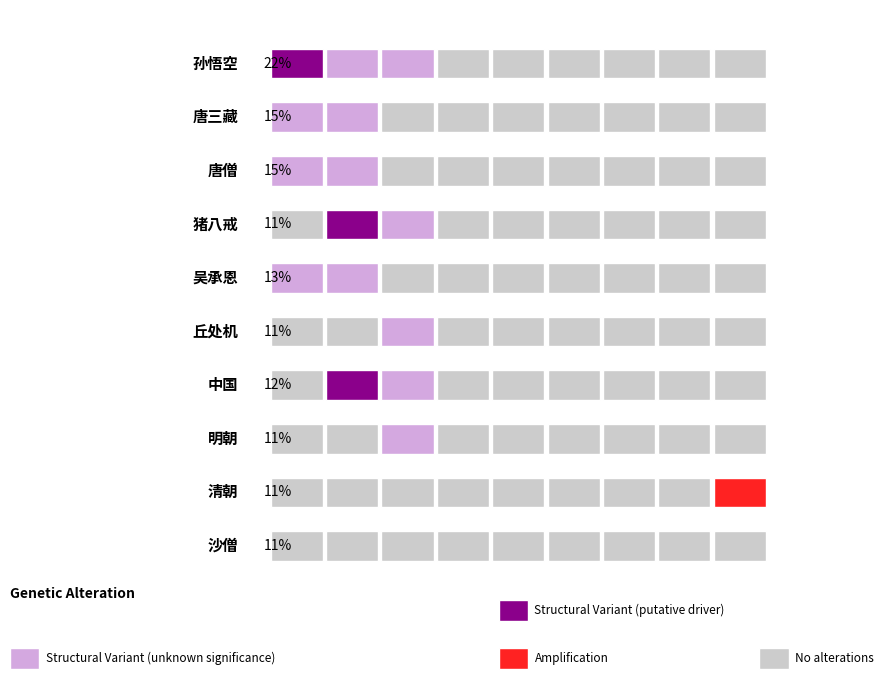

Between 明朝 and 吴承恩, which is larger?

吴承恩